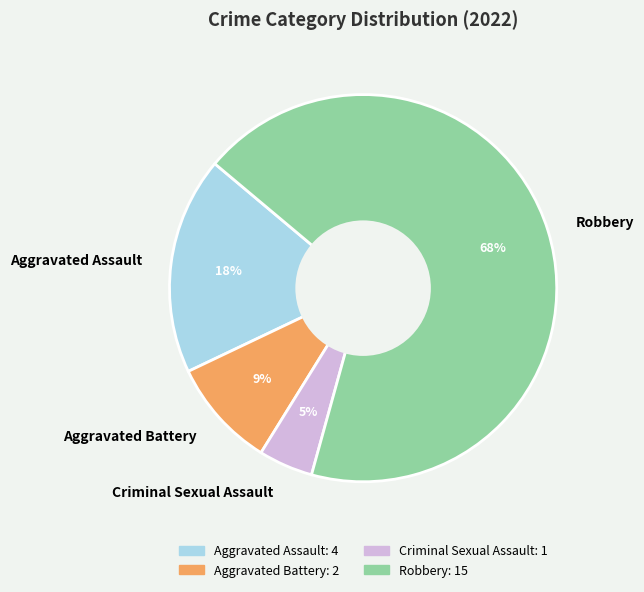

How many segments does this pie chart have?

4